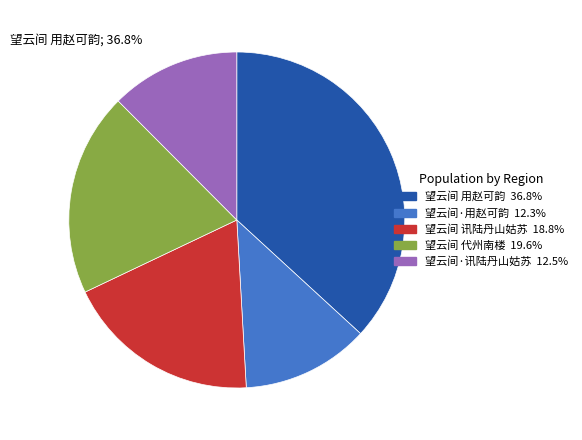

To the nearest percent, what portion does 望云间·用赵可韵 represent?

12%